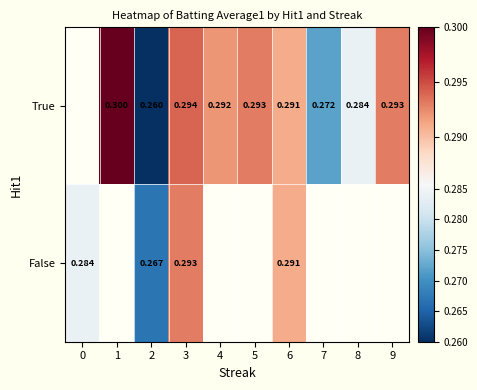

Which series changed the most between 2 and 3?

True